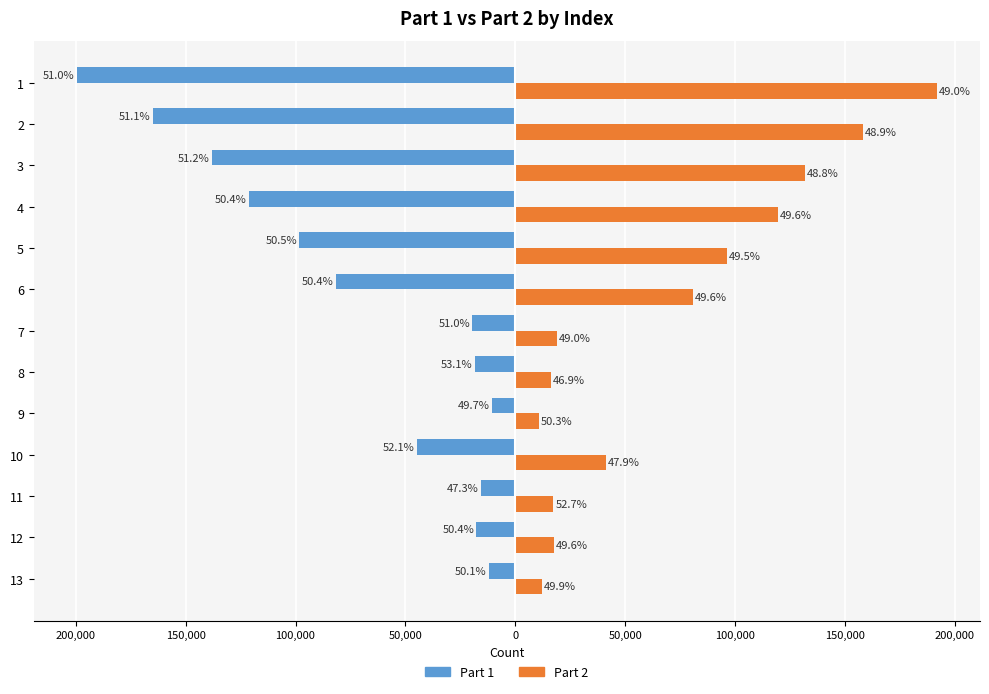

What are all the series names shown in the legend?

Part 1, Part 2